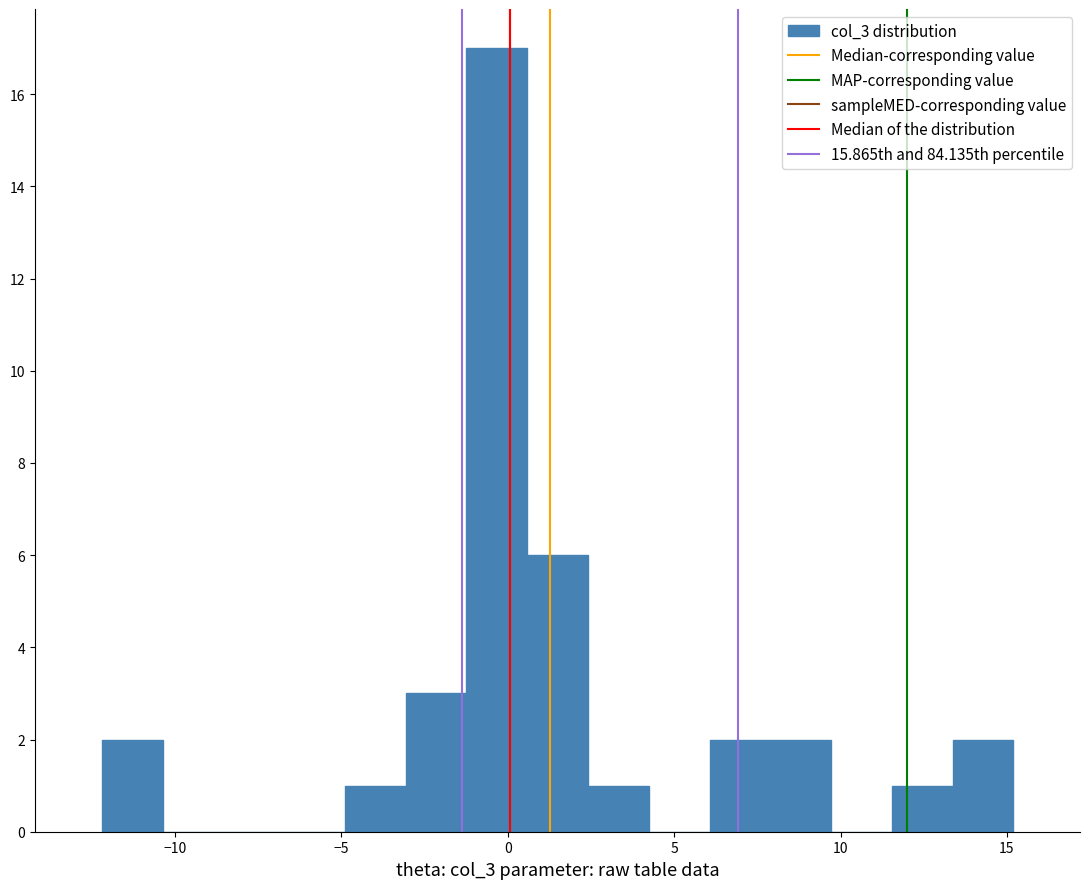

Read against the x-axis, roughly where is the centre of the tallest bar?

-0.5